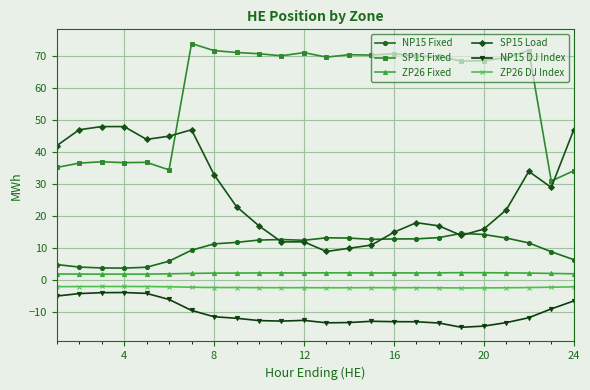

True or false: SP15 Fixed and ZP26 Fixed cross at least once.

False